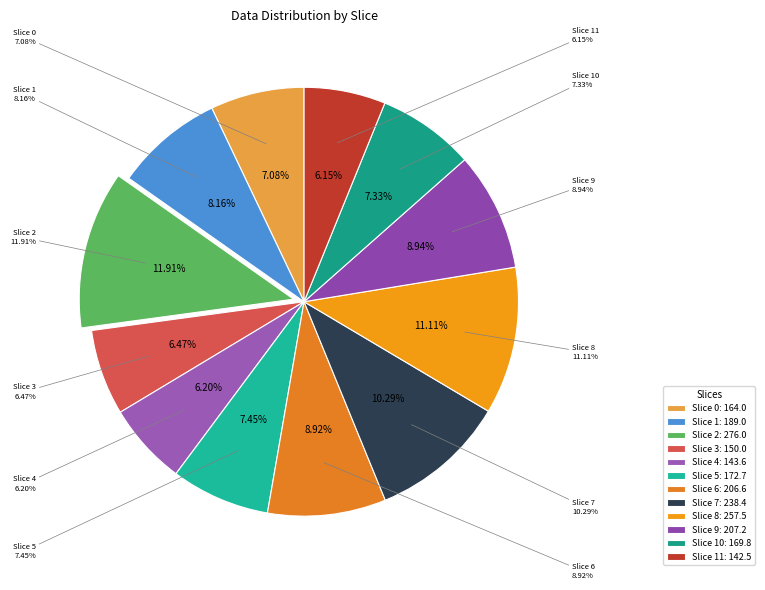

To the nearest percent, what is the difference between the largest and smallest slice percentages?

6%